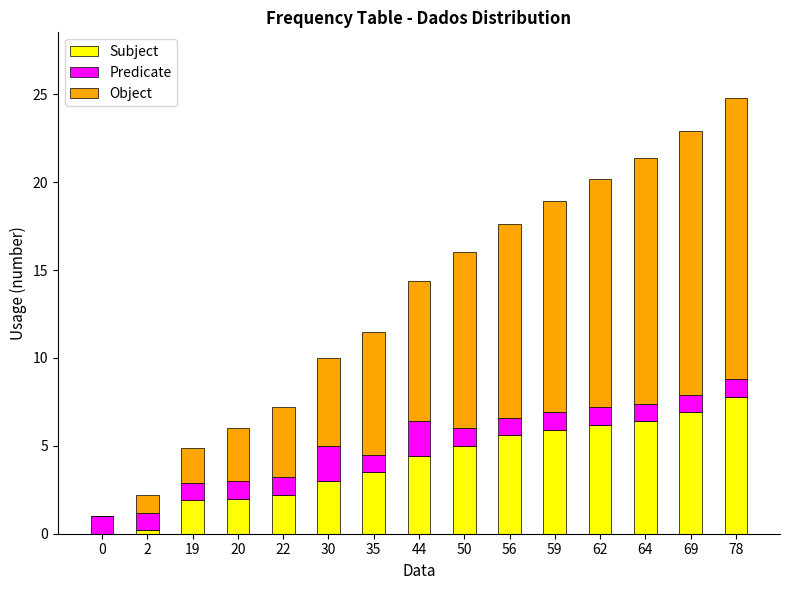

At which category is the sum across all series the highest?

78